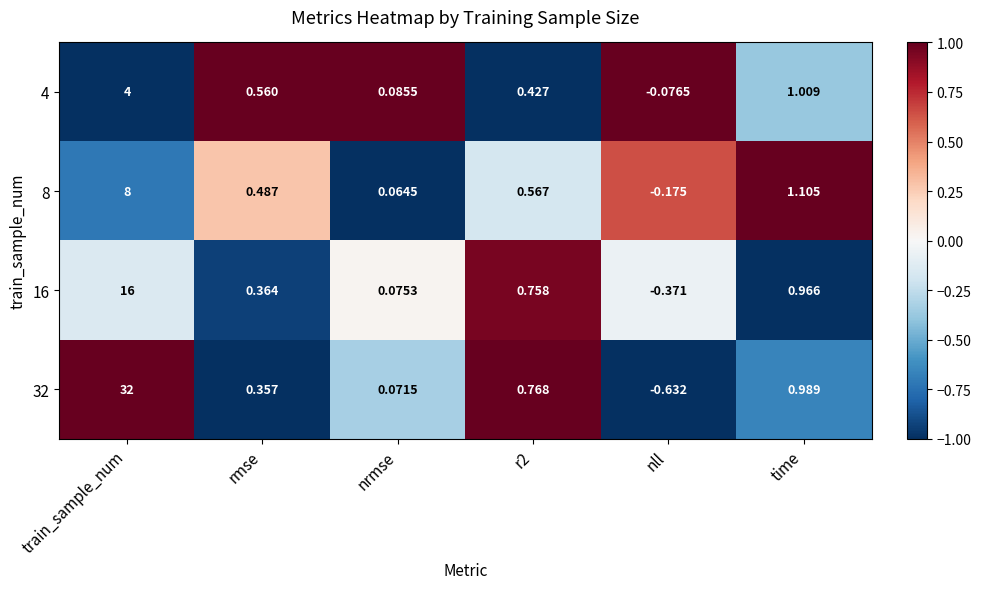

At which label is 16 closest to 7?

time